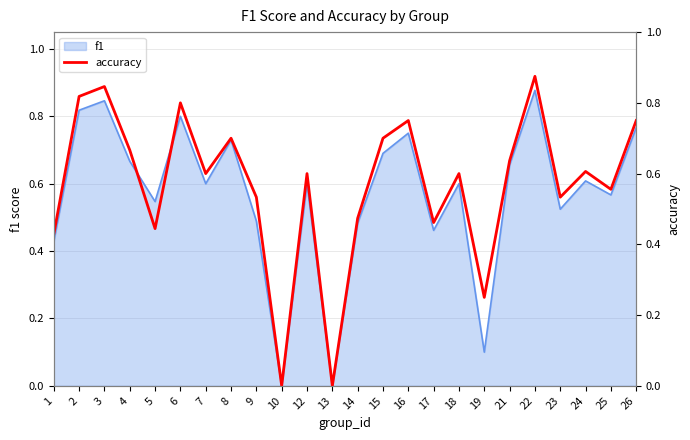

The chart shows a value of 0.2 at 5. True or false?

False